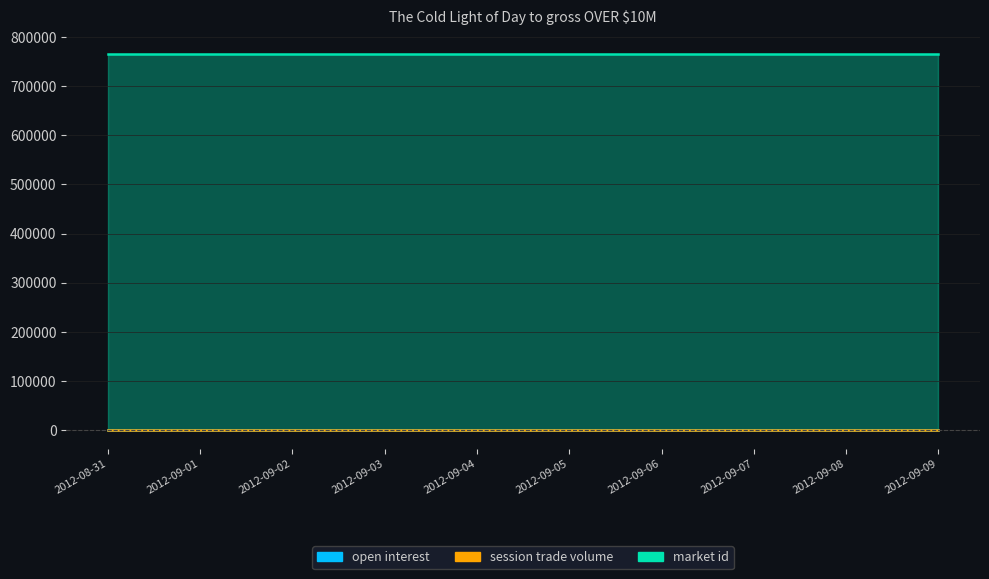

What is the spread (max minus min) of values at 2012-09-04?

765112